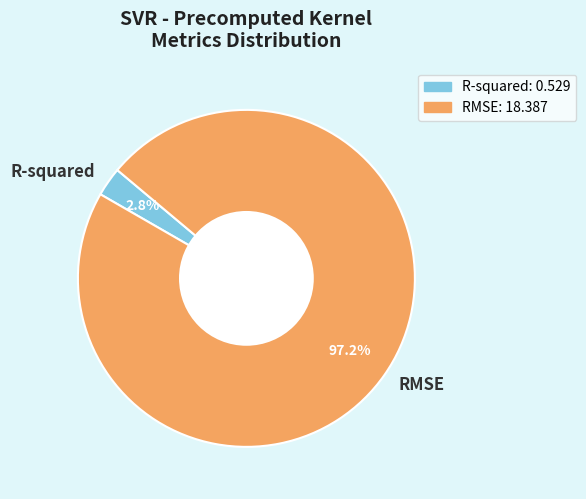

Which category has the biggest portion of the pie?

RMSE